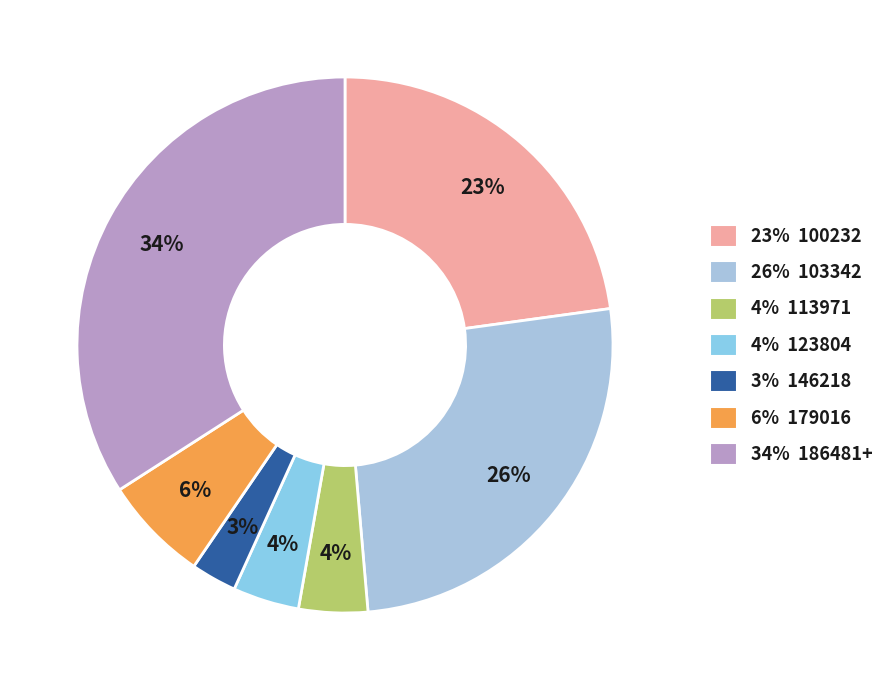

How many segments does this pie chart have?

7